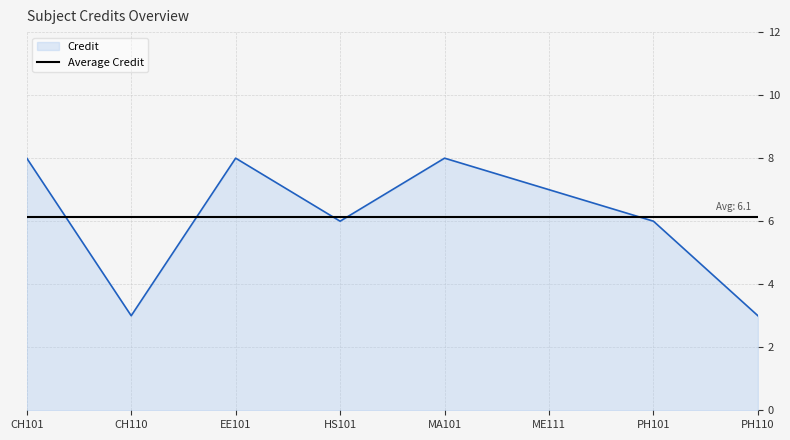

Between which two adjacent categories do Average Credit and Credit first intersect?

CH101 and CH110